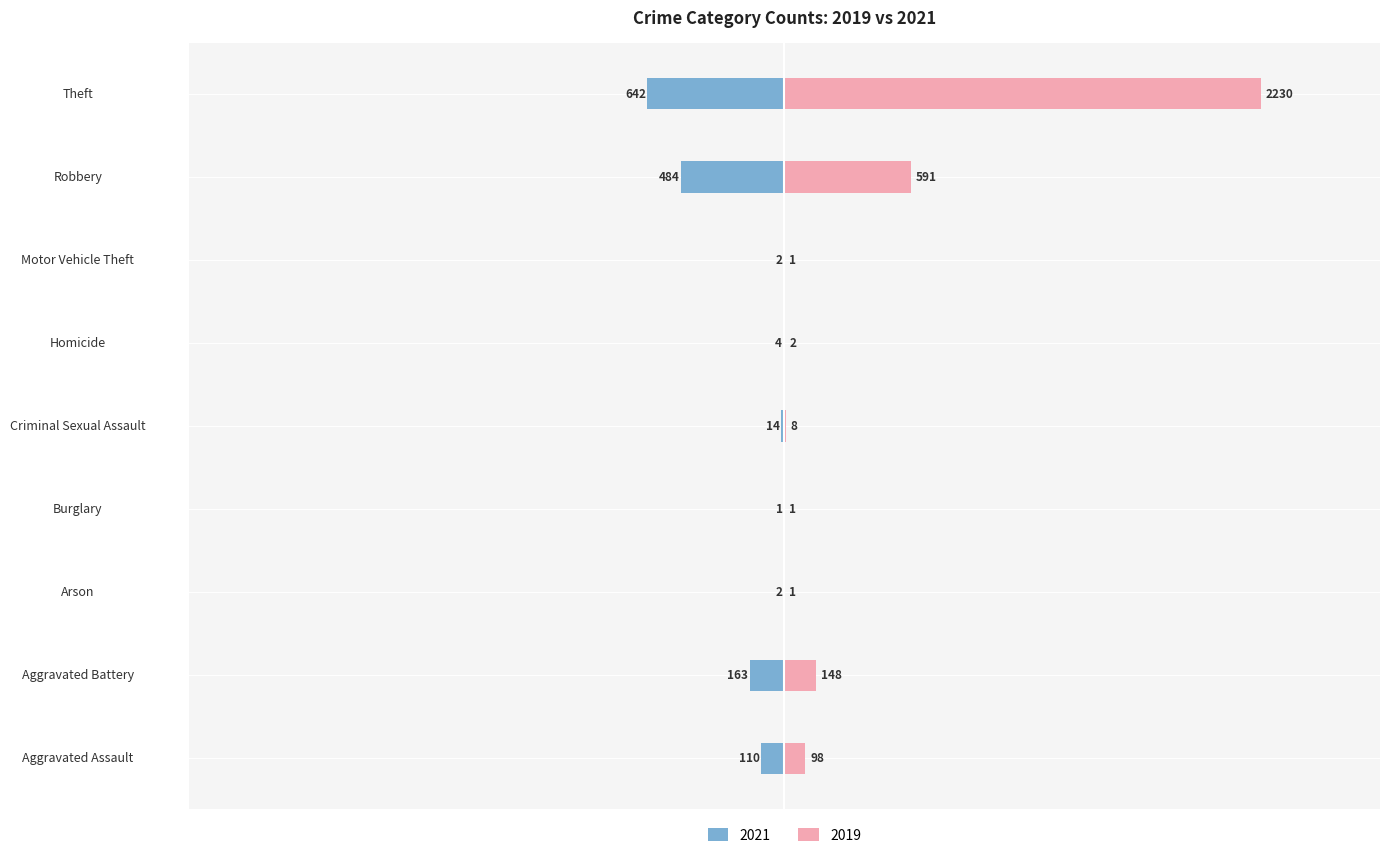

At which category is the sum across all series the highest?

Theft